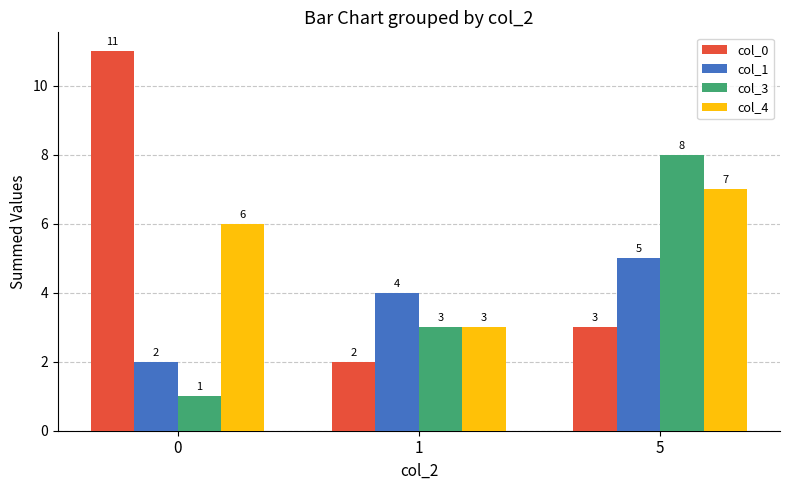

What is the average value of the col_1 series?

4